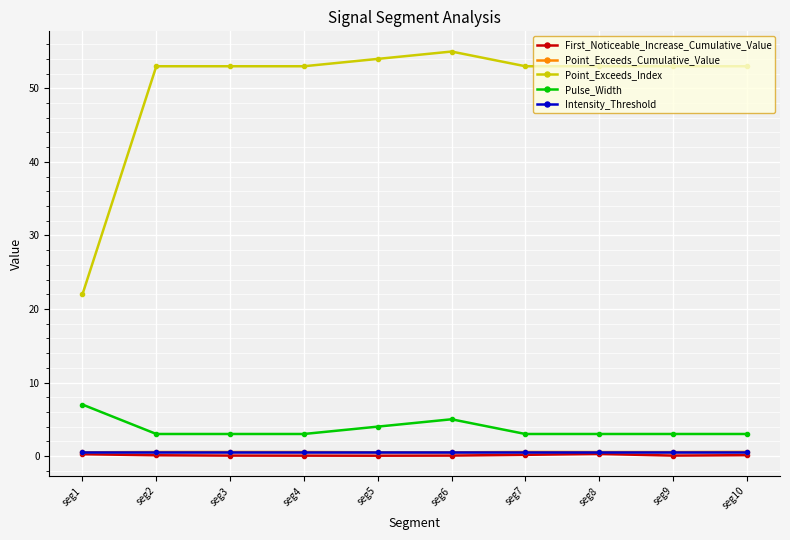

What is the lowest value of the Point_Exceeds_Index series?

22.0